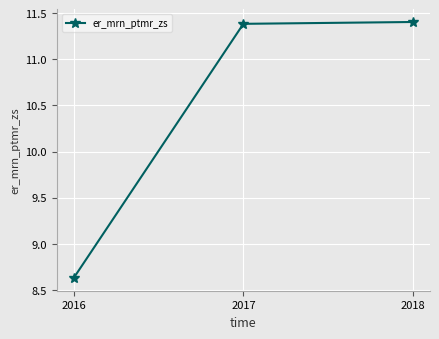

Reading left to right, what are all the values shown in this chart?

8.6	11.4	11.4